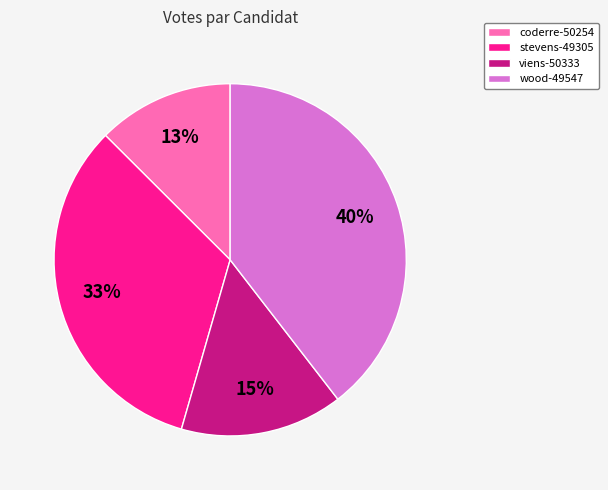

How many segments does this pie chart have?

4